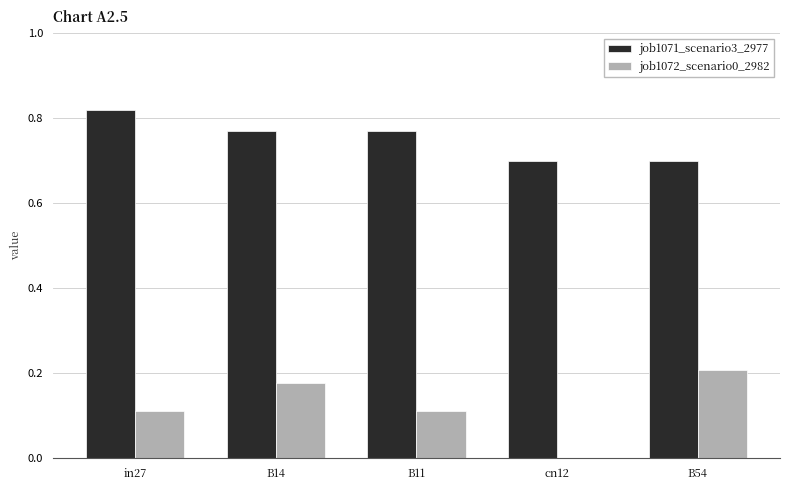

The job1072_scenario0_2982 series shows 0.1 at B14. True or false?

False